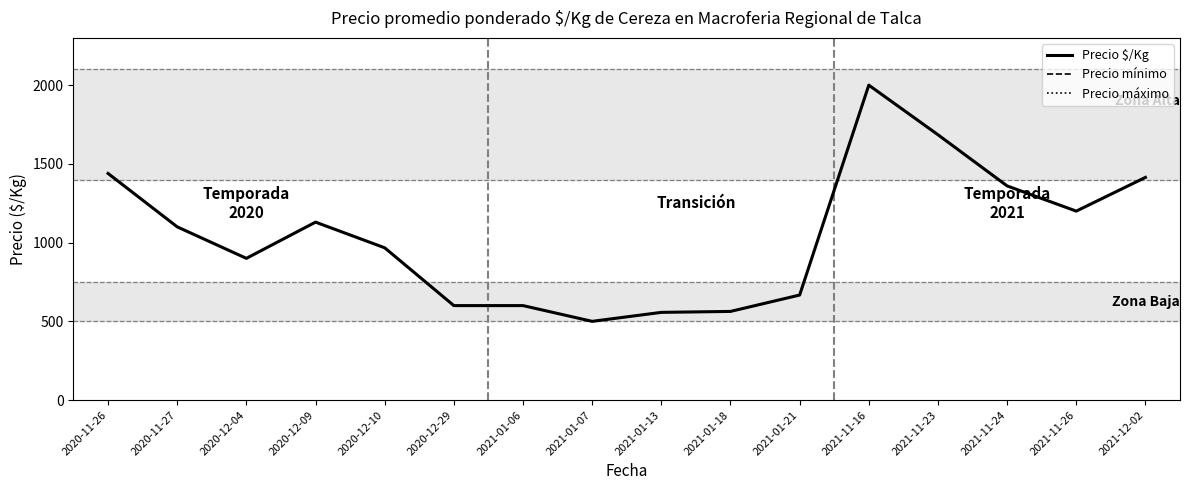

Reading right to left, transcribe all the data shown in this chart.

Precio $/Kg: 2021-12-02=1414	2021-11-26=1200	2021-11-24=1360	2021-11-23=1685	2021-11-16=2000	2021-01-21=667	2021-01-18=563	2021-01-13=557	2021-01-07=500	2021-01-06=600	2020-12-29=600	2020-12-10=967	2020-12-09=1130	2020-12-04=900	2020-11-27=1100	2020-11-26=1439
Precio mínimo: 2021-12-02=12750	2021-11-26=13000	2021-11-24=12600	2021-11-23=15000	2021-11-16=15000	2021-01-21=6000	2021-01-18=5500	2021-01-13=5000	2021-01-07=5000	2021-01-06=6000	2020-12-29=6000	2020-12-10=9667	2020-12-09=11000	2020-12-04=9000	2020-11-27=11000	2020-11-26=14000
Precio máximo: 2021-12-02=13750	2021-11-26=13000	2021-11-24=14200	2021-11-23=17000	2021-11-16=20000	2021-01-21=7000	2021-01-18=6000	2021-01-13=6000	2021-01-07=5000	2021-01-06=6000	2020-12-29=6000	2020-12-10=9667	2020-12-09=11500	2020-12-04=9000	2020-11-27=11000	2020-11-26=14500